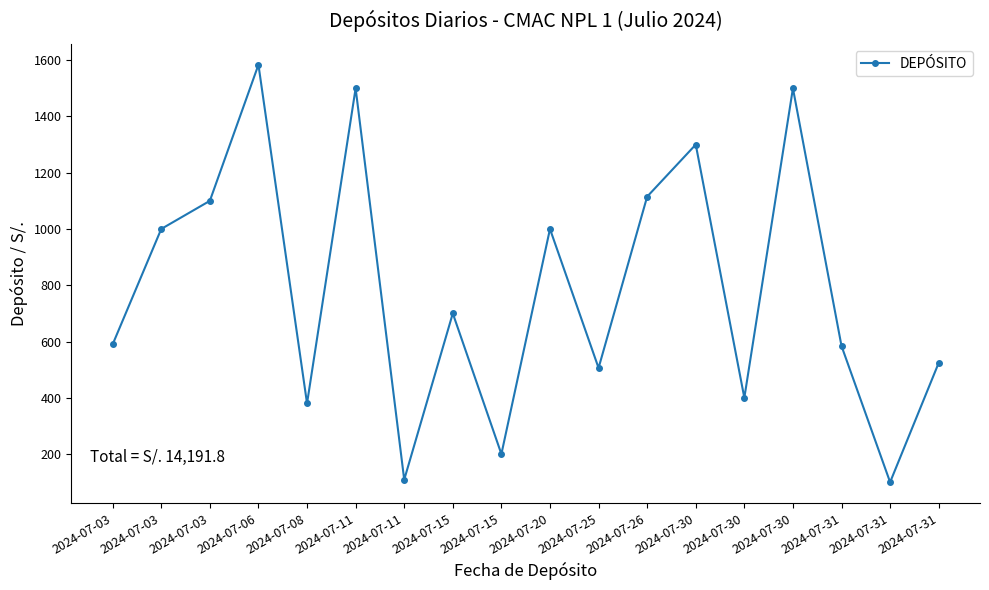

How many values are below 700?

9